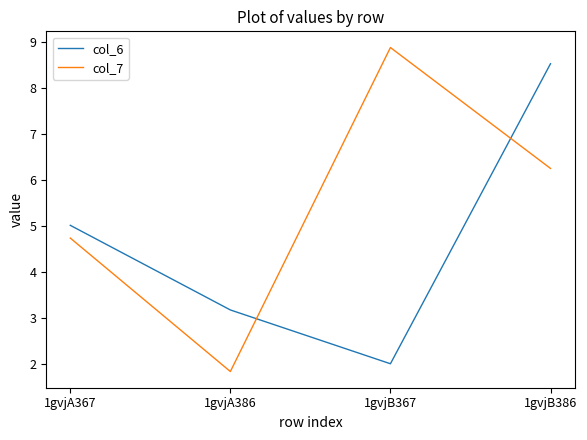

Where is col_6 nearest to the value 5?

1gvjA367